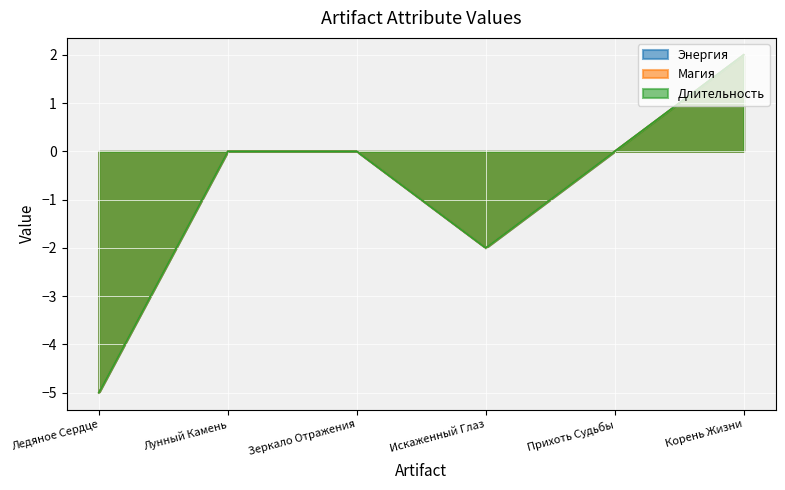

True or false: Магия and Длительность intersect in this chart.

False